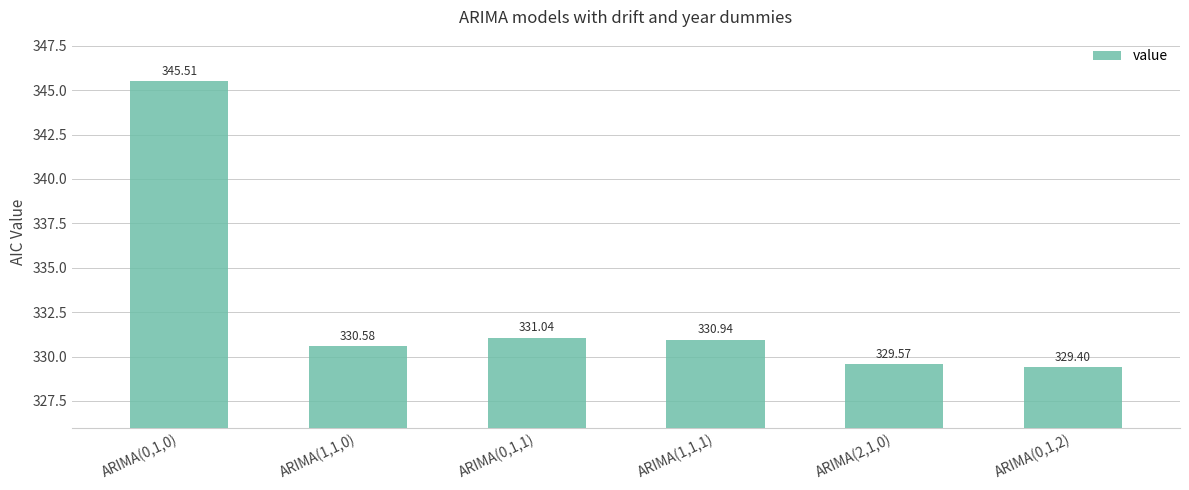

List the labels in order of value, largest first.

ARIMA(0,1,0), ARIMA(0,1,1), ARIMA(1,1,1), ARIMA(1,1,0), ARIMA(2,1,0), ARIMA(0,1,2)